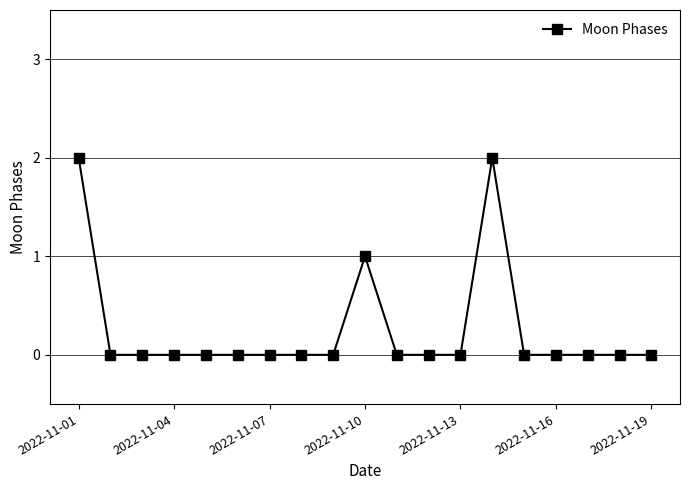

True or false: there are more than 0 points higher than both neighbors.

True